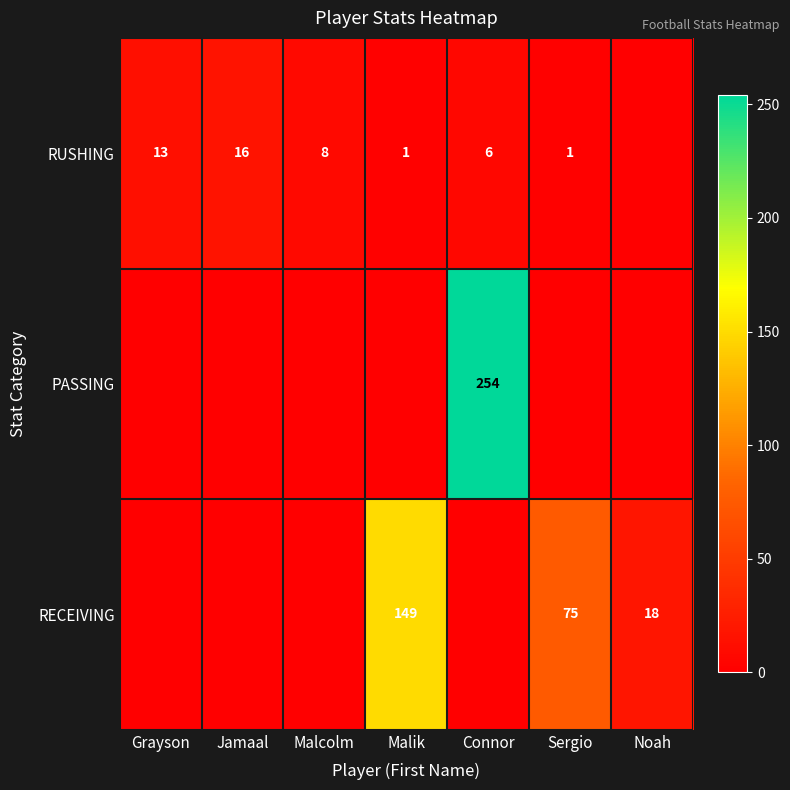

True or false: RECEIVING has a value of 125 at Sergio.

False